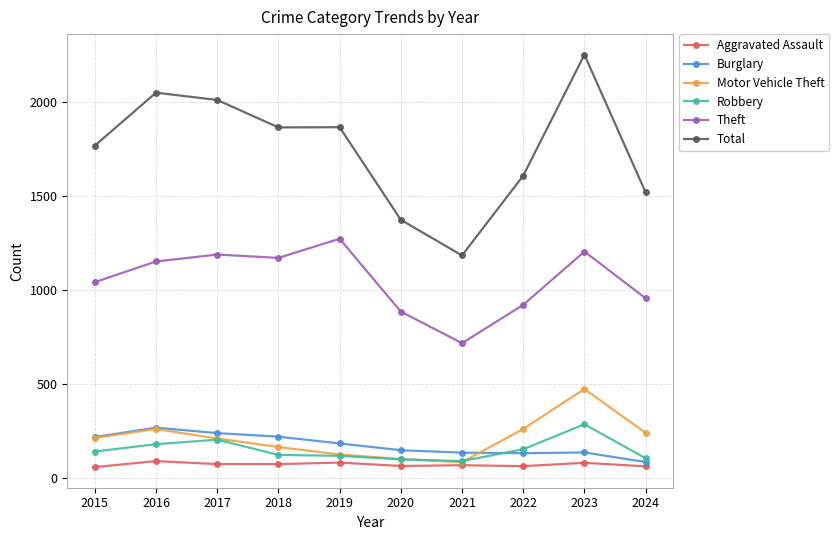

What is the average value of the Motor Vehicle Theft series?

212